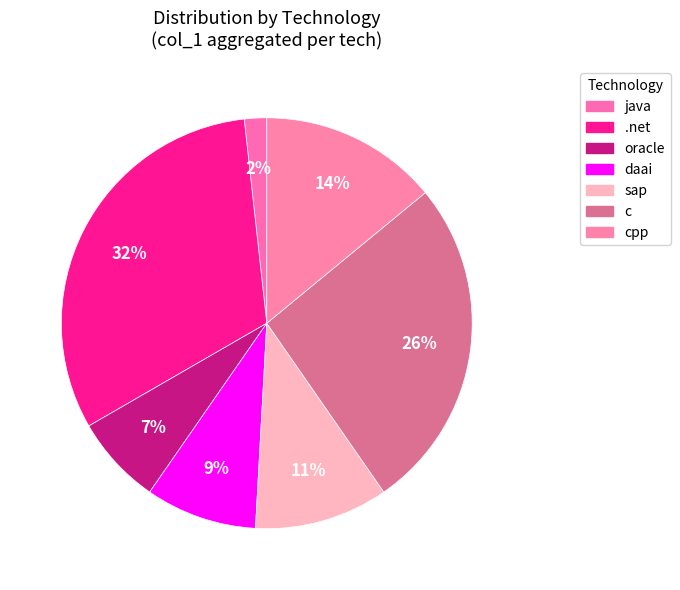

Does sap represent more than half of the total?

No